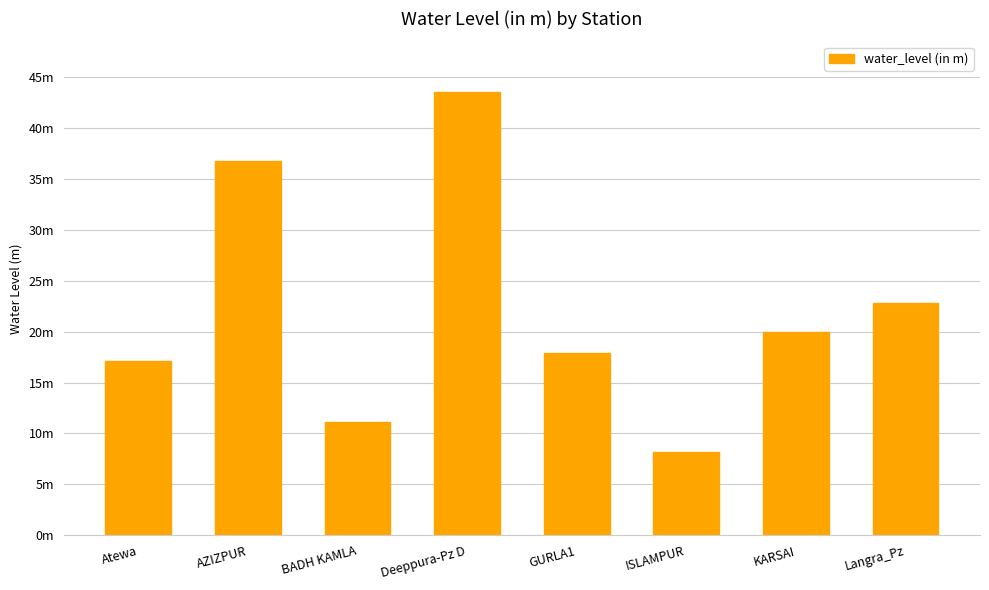

Where does the data first go above 20?

AZIZPUR